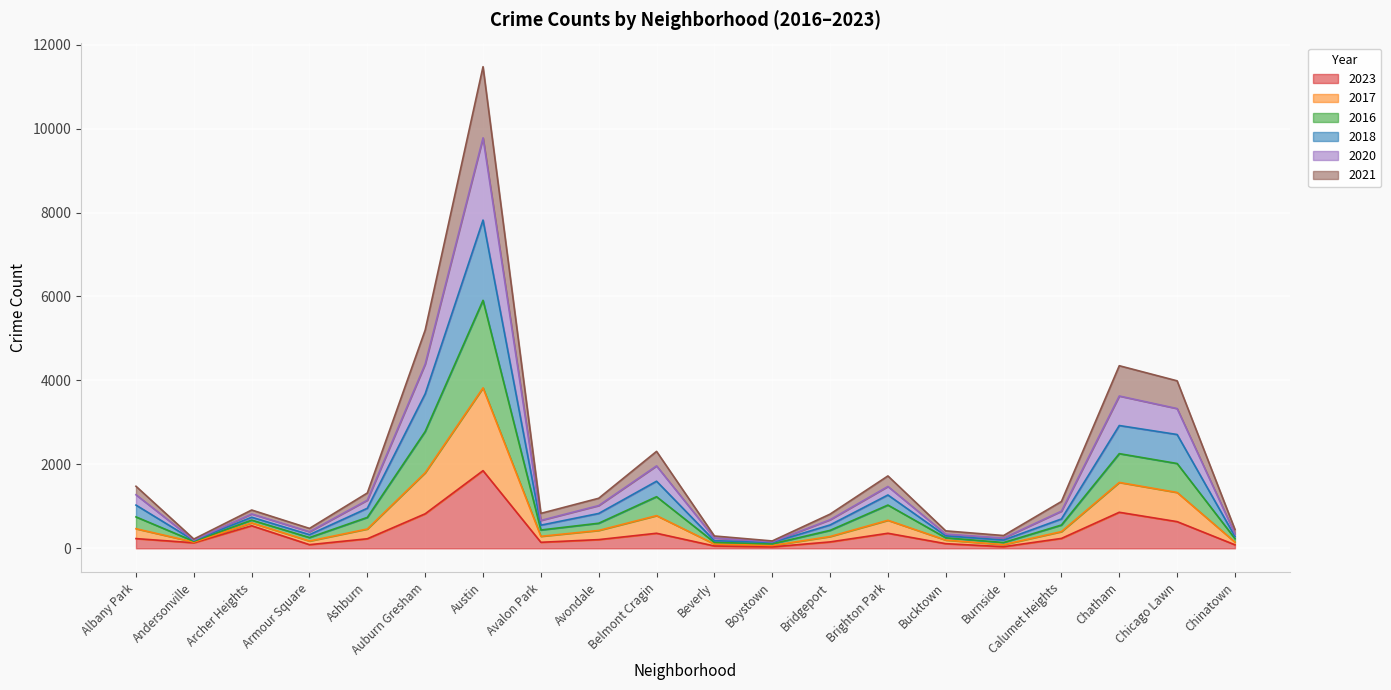

True or false: 2023 and 2018 cross at least once.

False